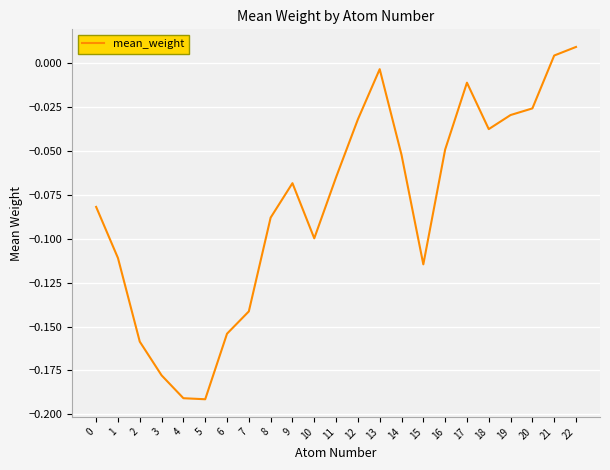

How many values exceed 0?

2